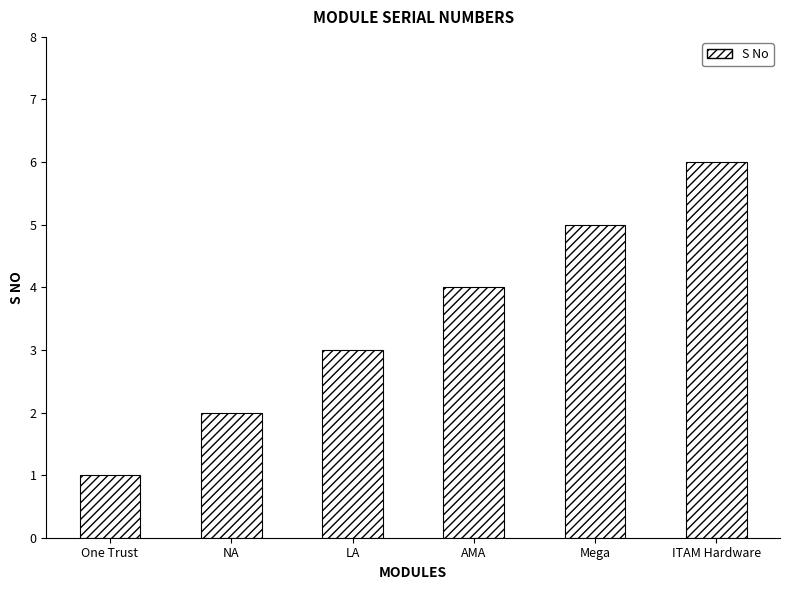

Rank the categories by value from highest to lowest.

ITAM Hardware, Mega, AMA, LA, NA, One Trust